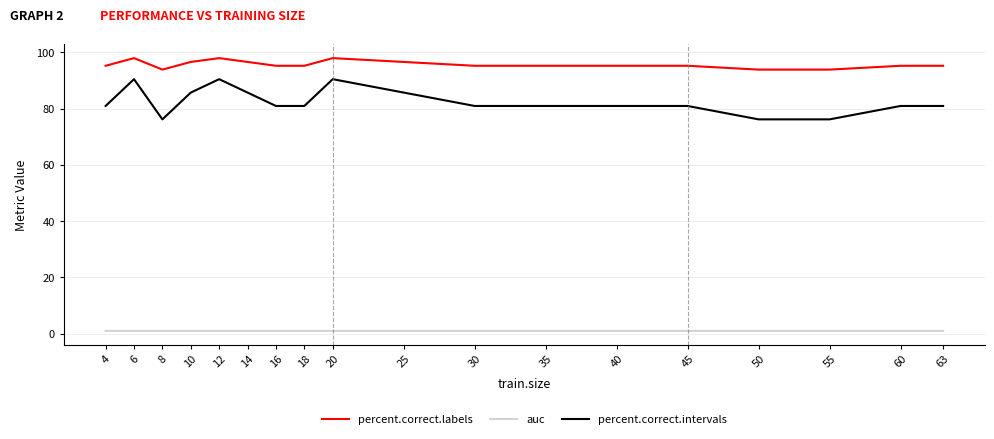

Which series has the largest range (max minus min)?

percent.correct.intervals